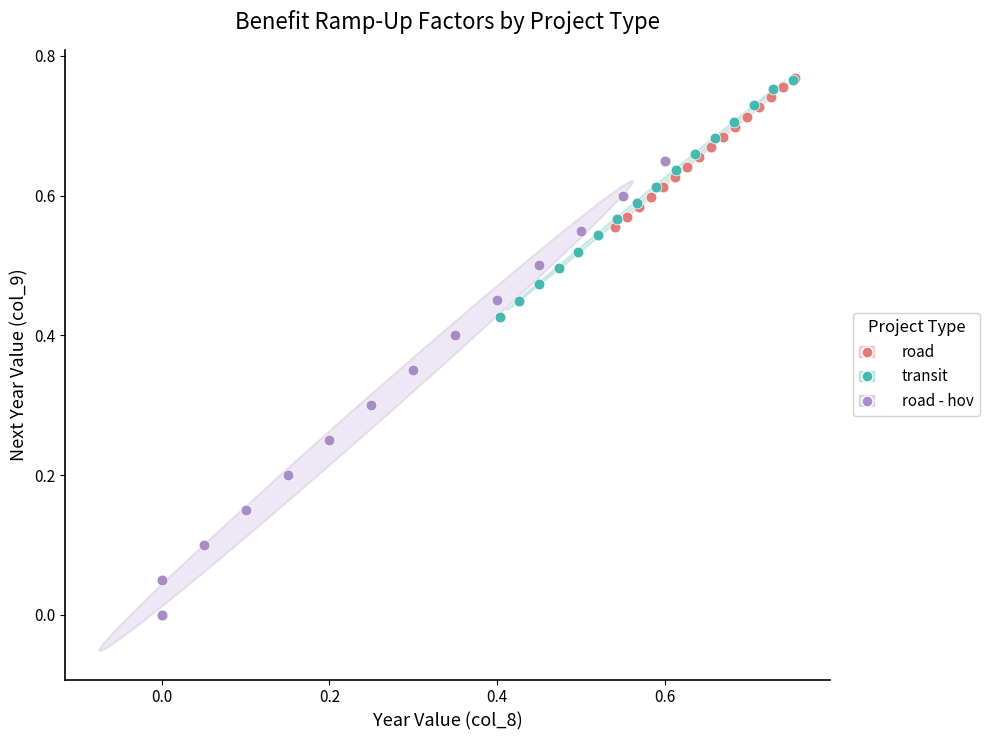

Which series has the largest Y range (max minus min)?

road - hov